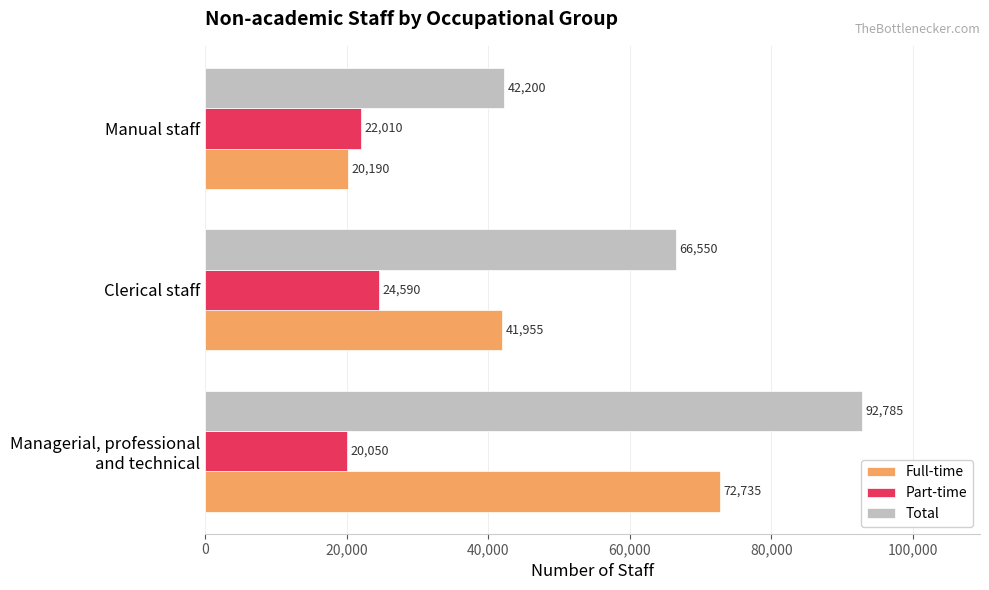

What is the average value of the Part-time series?

22217